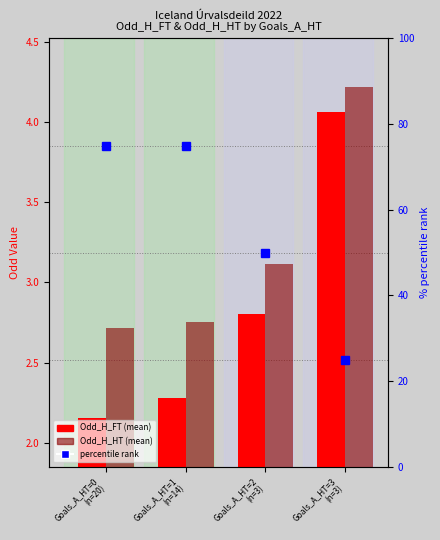

What is the difference between the second highest and second lowest values in the percentile rank series?

25.0